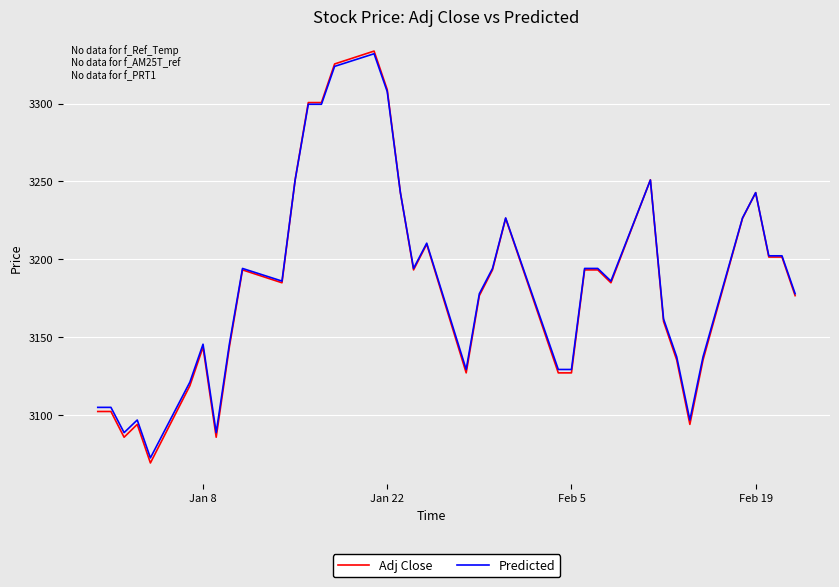

What are all the series names shown in the legend?

Adj Close, Predicted